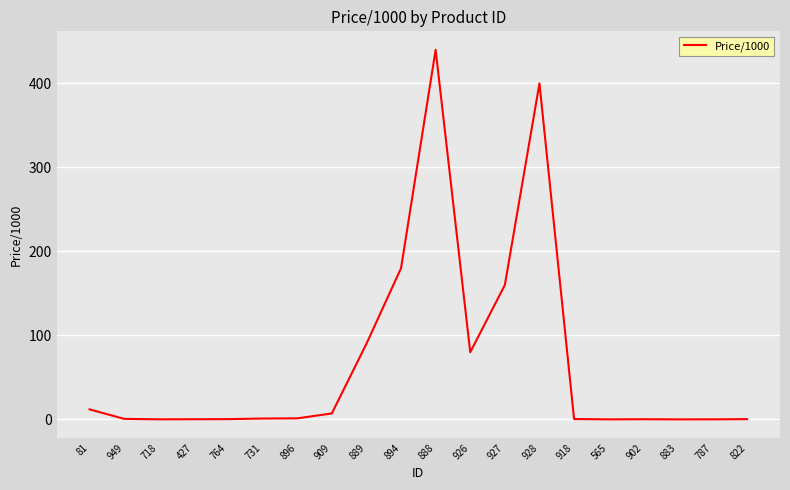

Is it true that the value at 909 is 7.2?

True